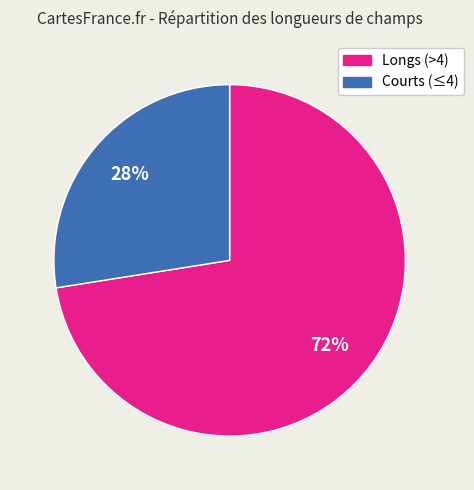

Which slice is the smallest?

Courts (≤4)